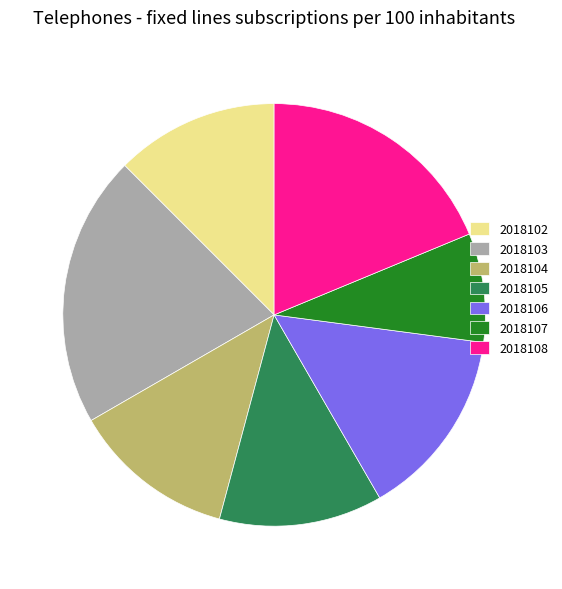

Is it true that 2018108 is 11% of the pie?

False